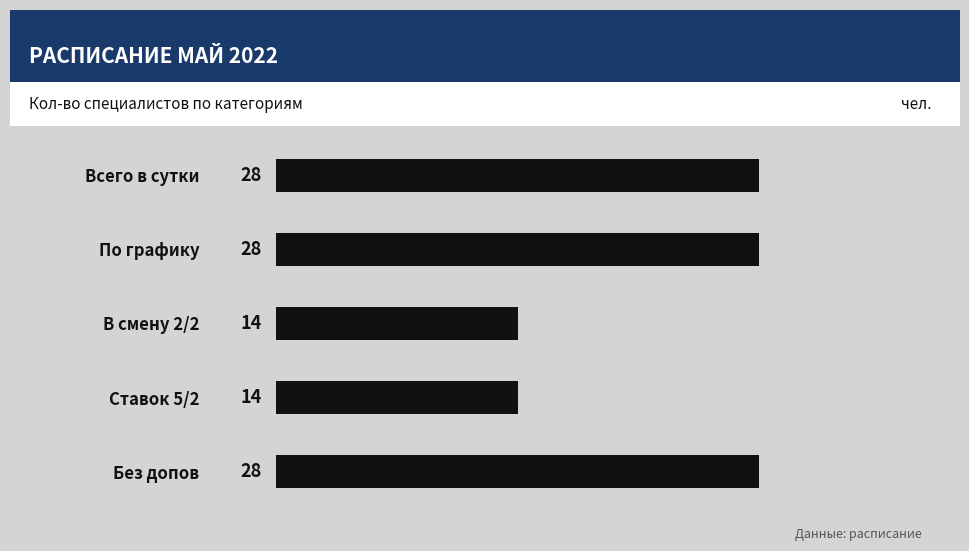

Count the values in the range 14 to 28.

5